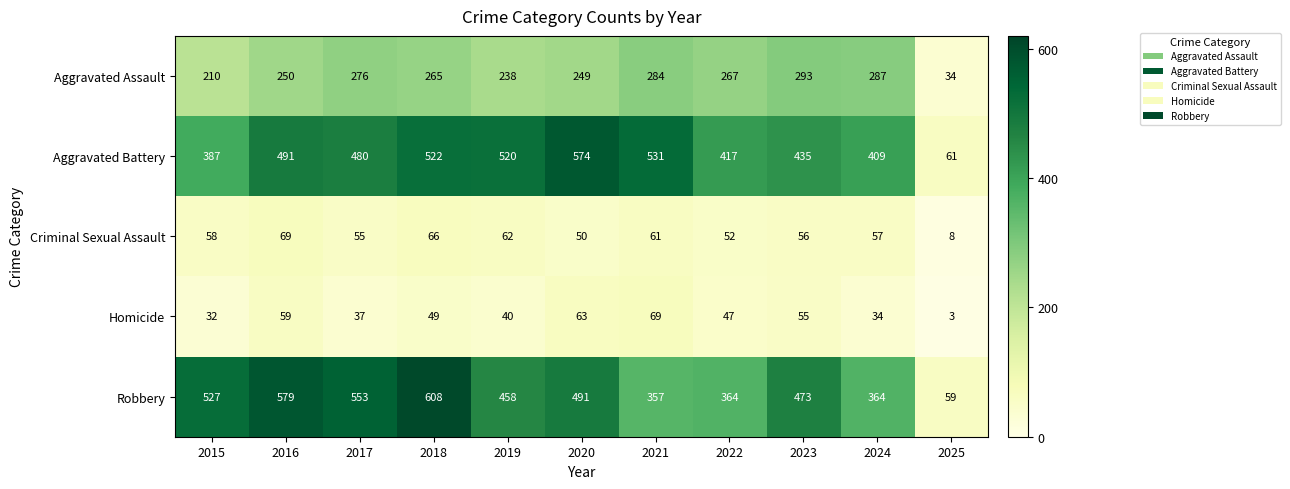

Rank the series at 2020 from lowest to highest value.

Criminal Sexual Assault, Homicide, Aggravated Assault, Robbery, Aggravated Battery